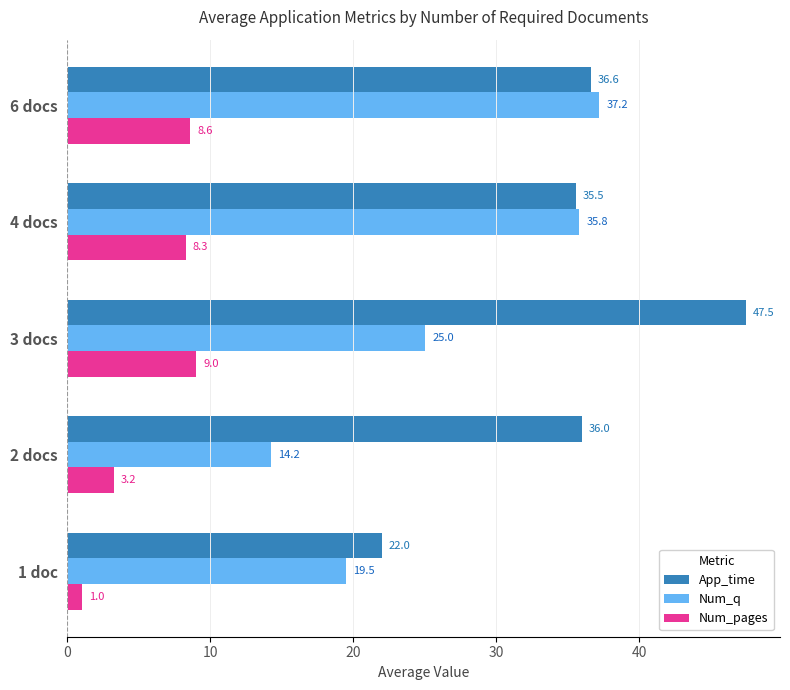

What are all the series names shown in the legend?

App_time, Num_q, Num_pages